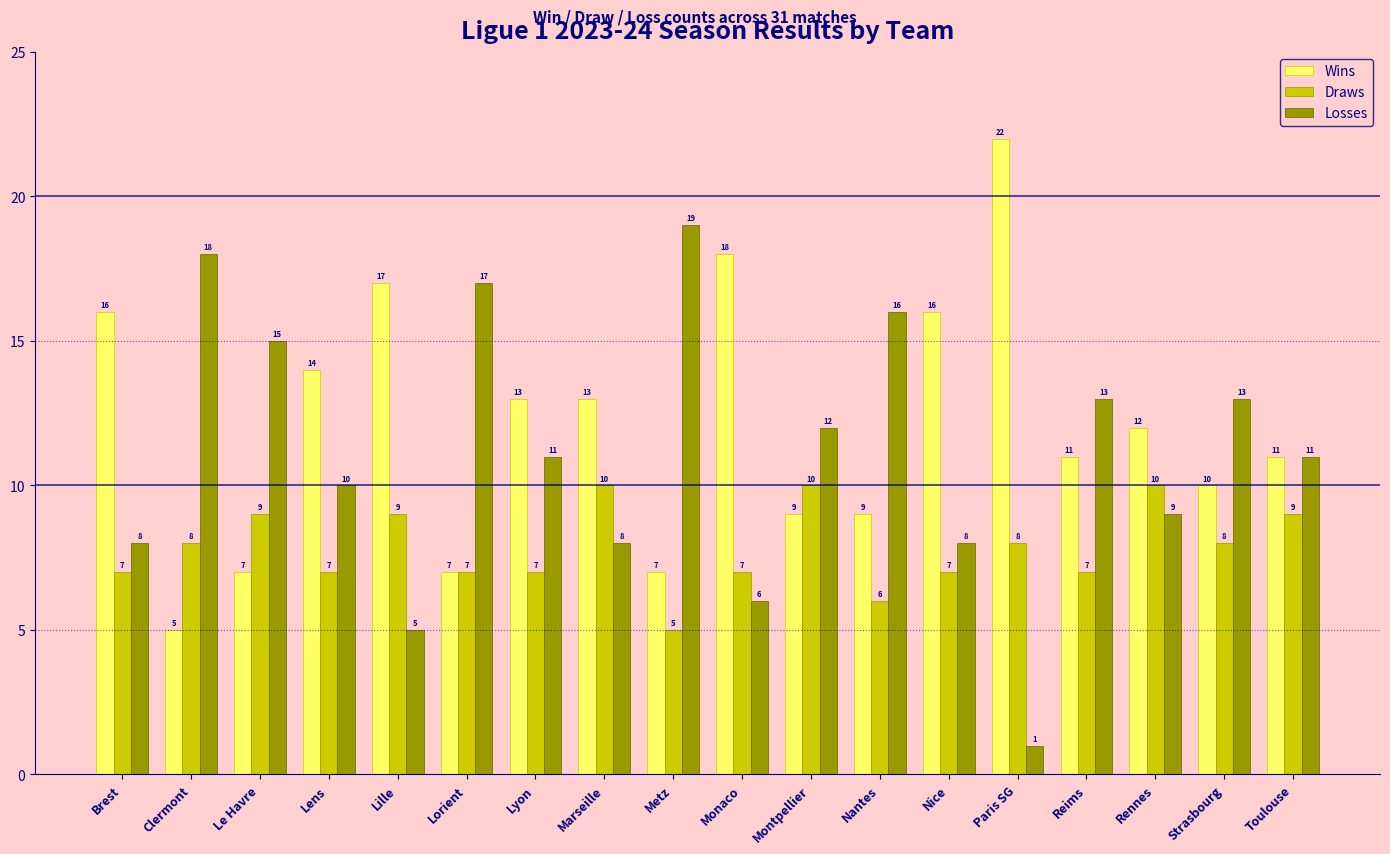

Is the value of Wins at Marseille greater than the value of Losses at Le Havre?

No